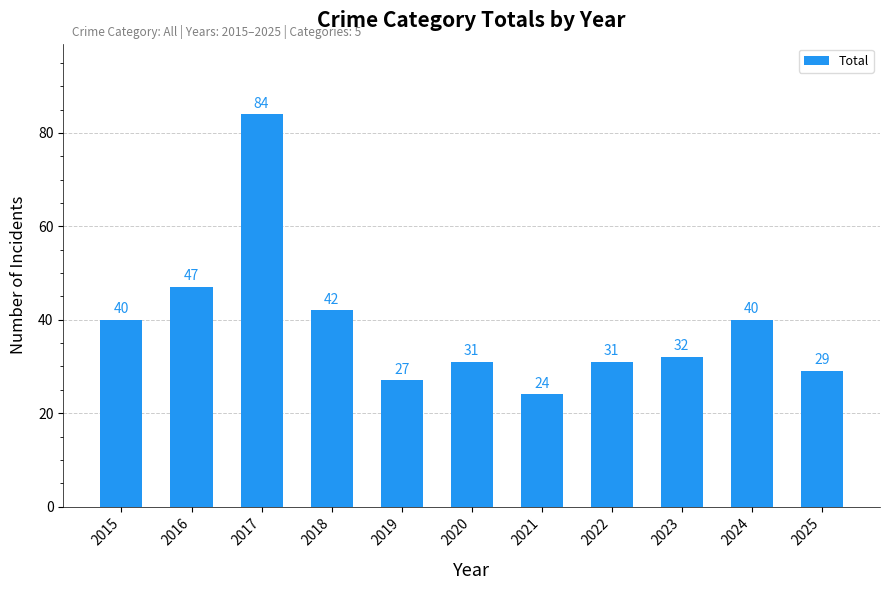

What is the average value?

39